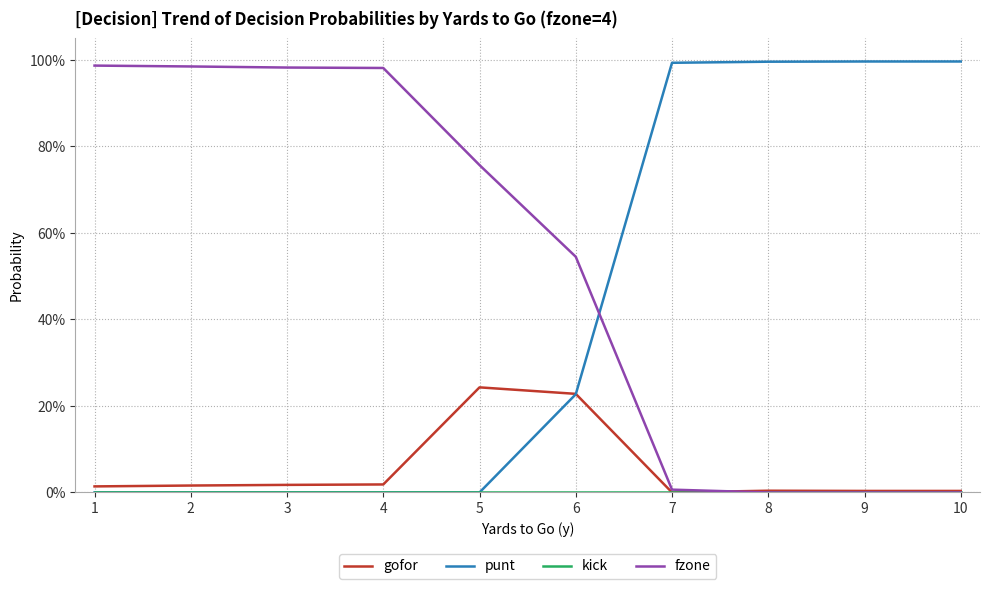

Which category has the highest value across all series?

9